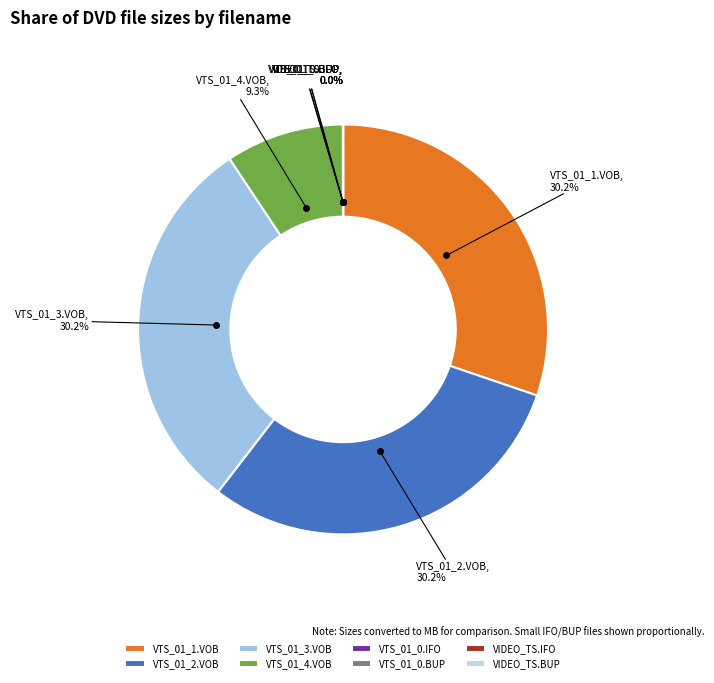

Is there a majority slice in this chart?

No